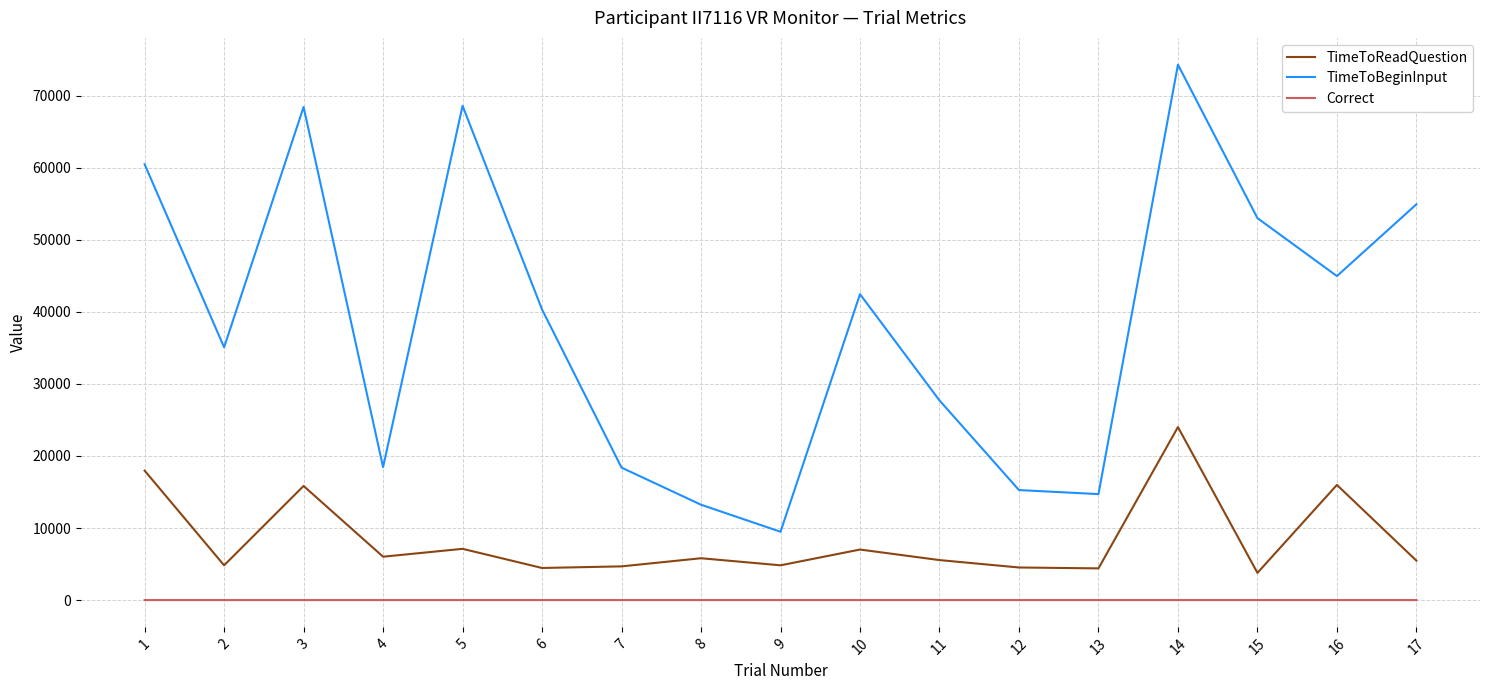

True or false: TimeToReadQuestion has more than 1 interior local peaks.

True